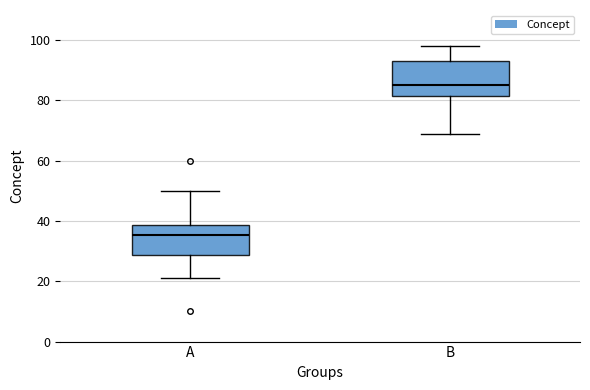

Reading left to right, transcribe this box plot: for each box, give where its median line is, the range the box spans, and where its two whiskers end, as read against the y-axis. The values are not printed on the chart, so give them approximately, as read against the axis.

A: median 36, box 28 to 38, whiskers 22 to 50
B: median 86, box 82 to 94, whiskers 70 to 98